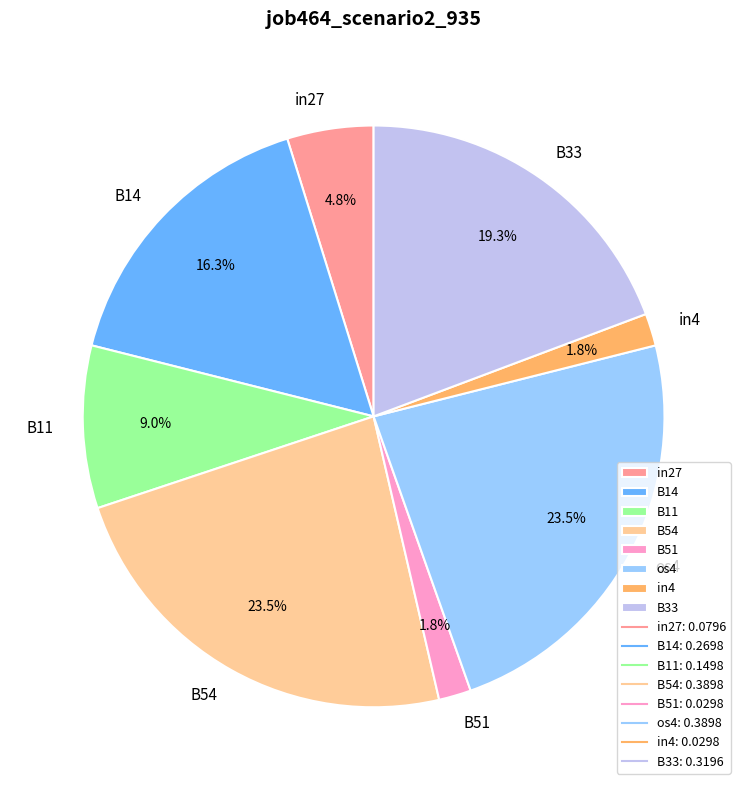

Does B33 account for over 50% of the chart?

No